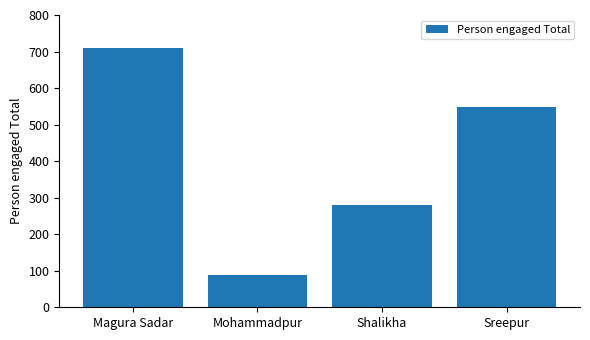

How many bars are there in total?

4